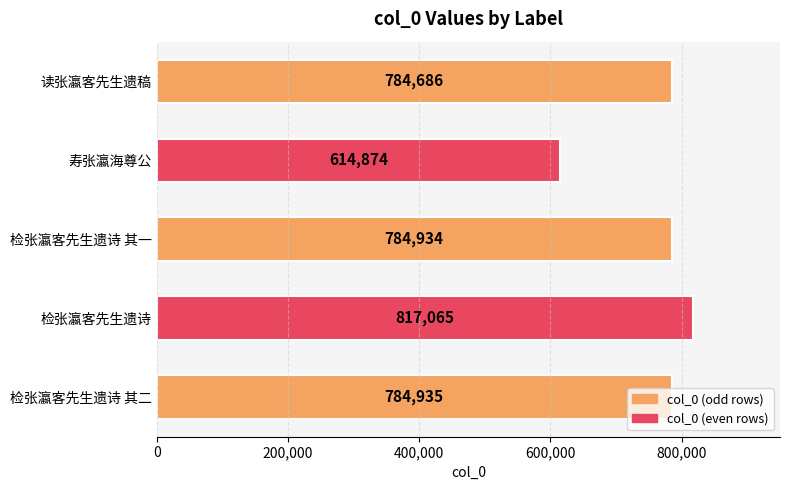

At which category does the chart reach its minimum across all series?

寿张瀛海尊公